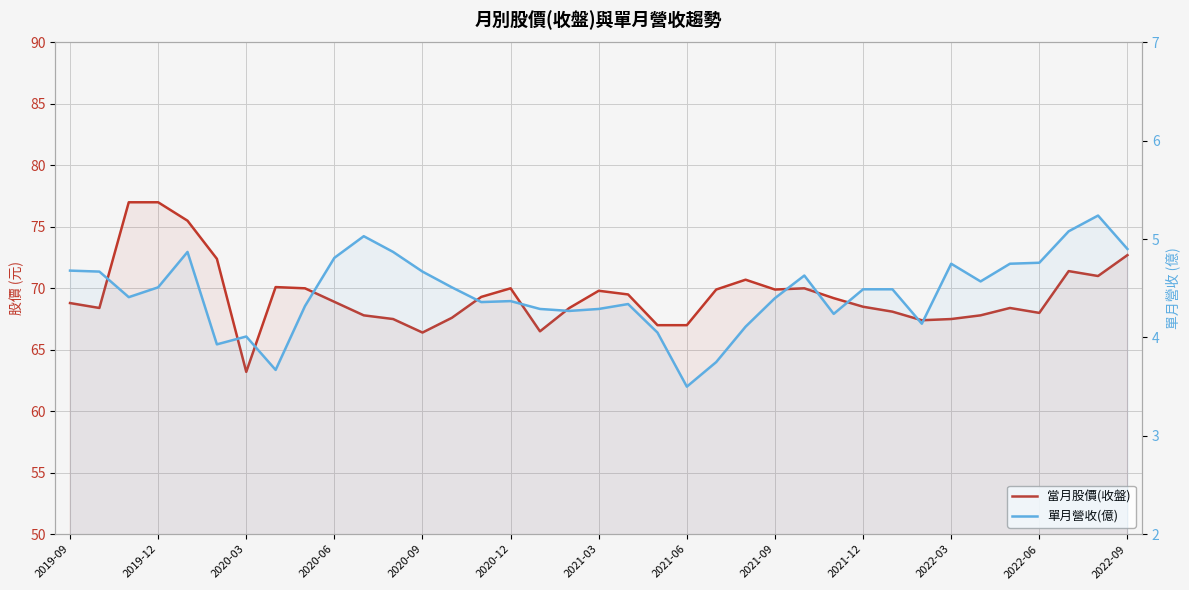

Between 17 and 27, which is larger?

27